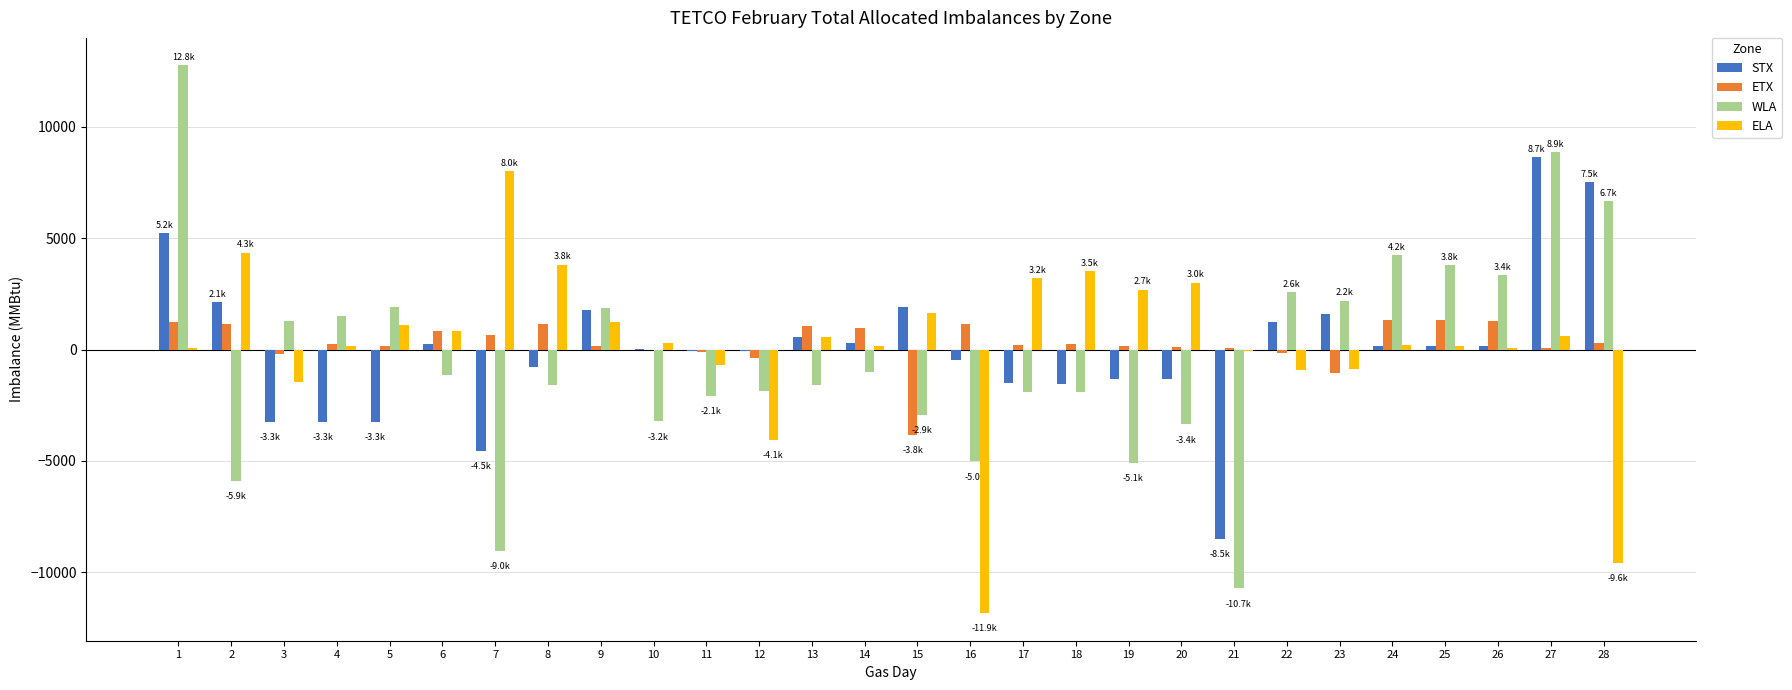

What is the sum of the WLA values at 25 and 22?

6367